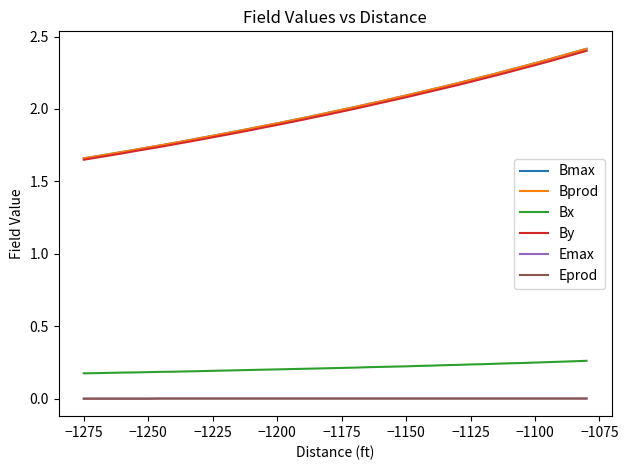

Does the chart display data point markers on the line(s)?

No